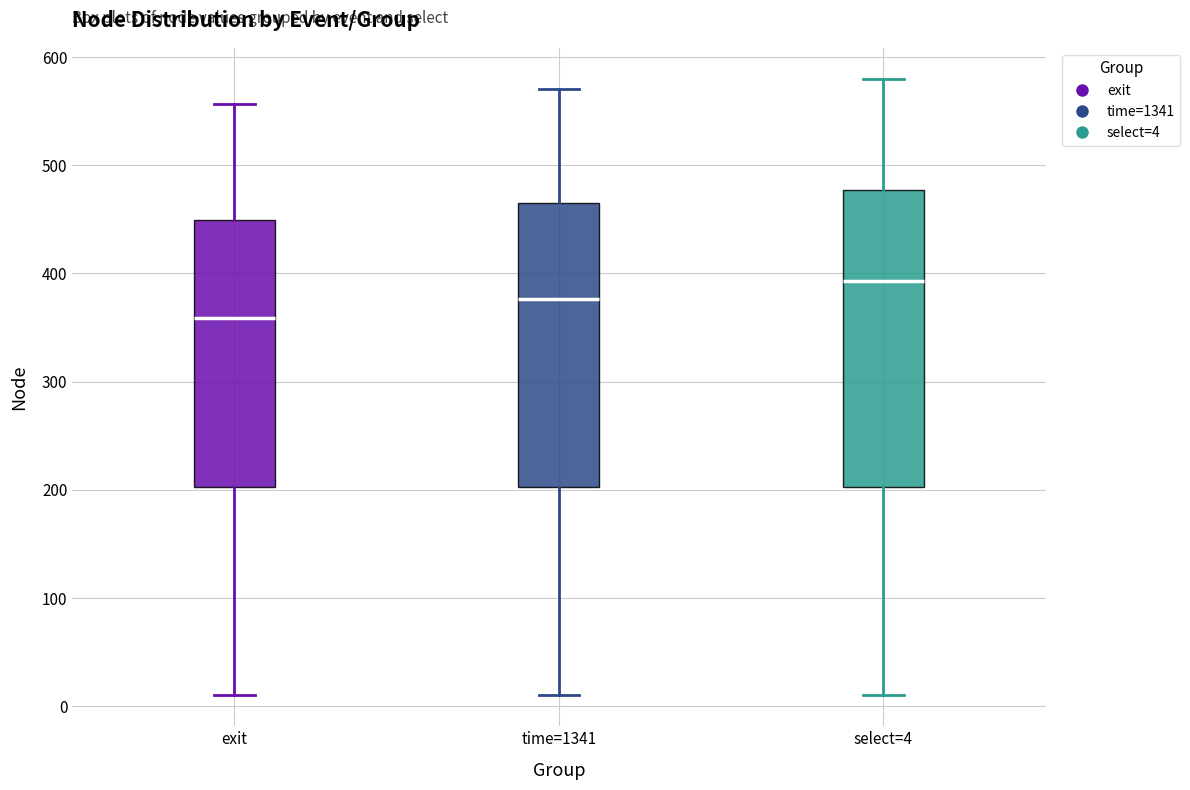

Which box has the highest median line?

select=4